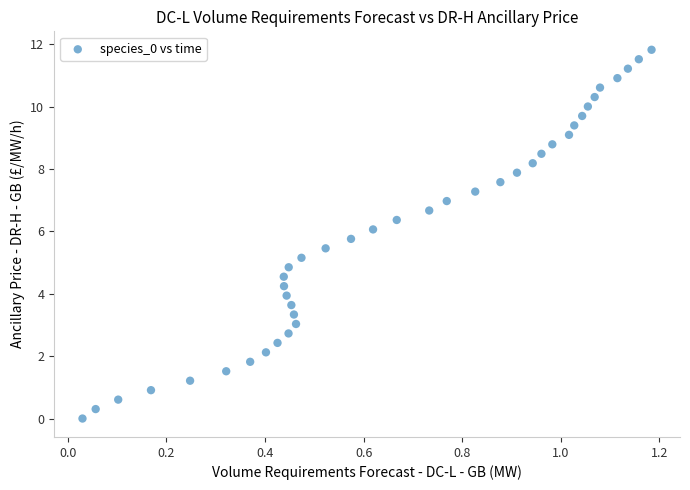

What is the range of Y values (max minus min)?

11.8